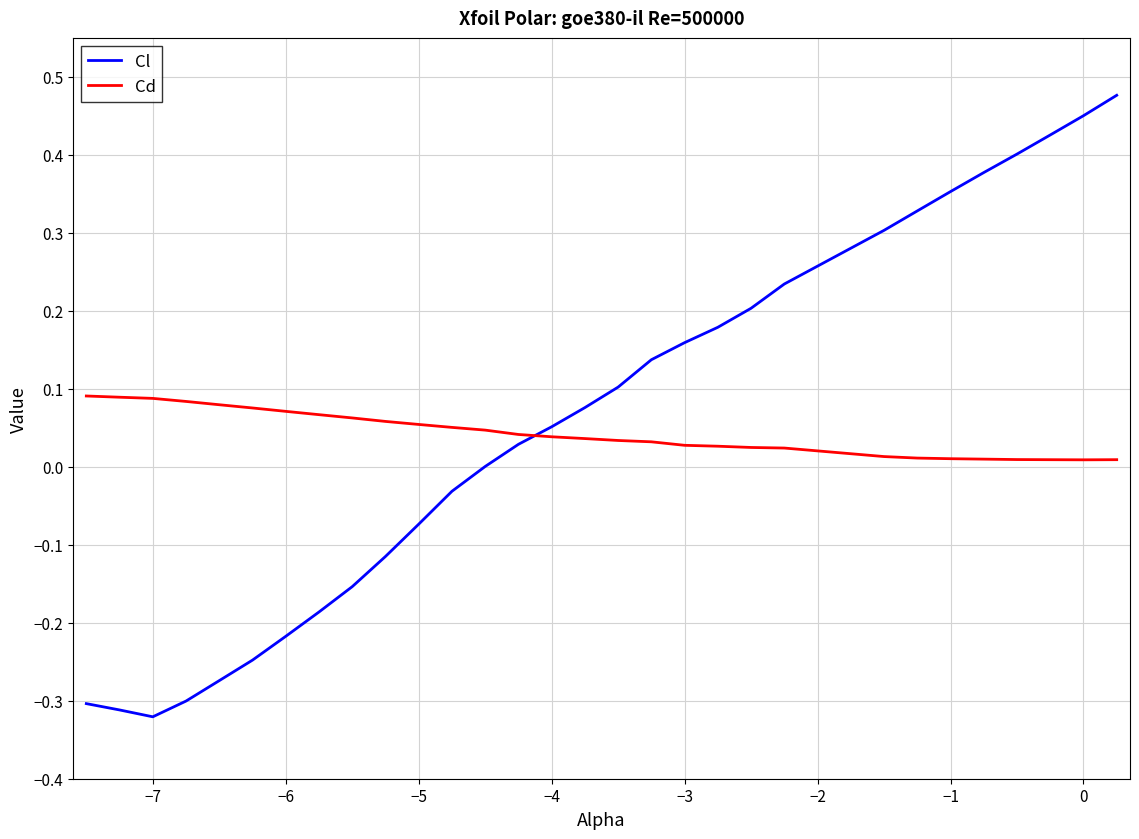

True or false: Cl has more than 0 points higher than both neighbors.

False